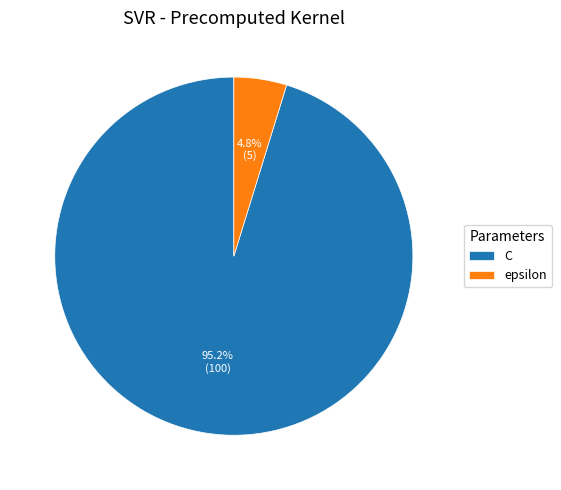

What is the largest slice in the pie chart?

C